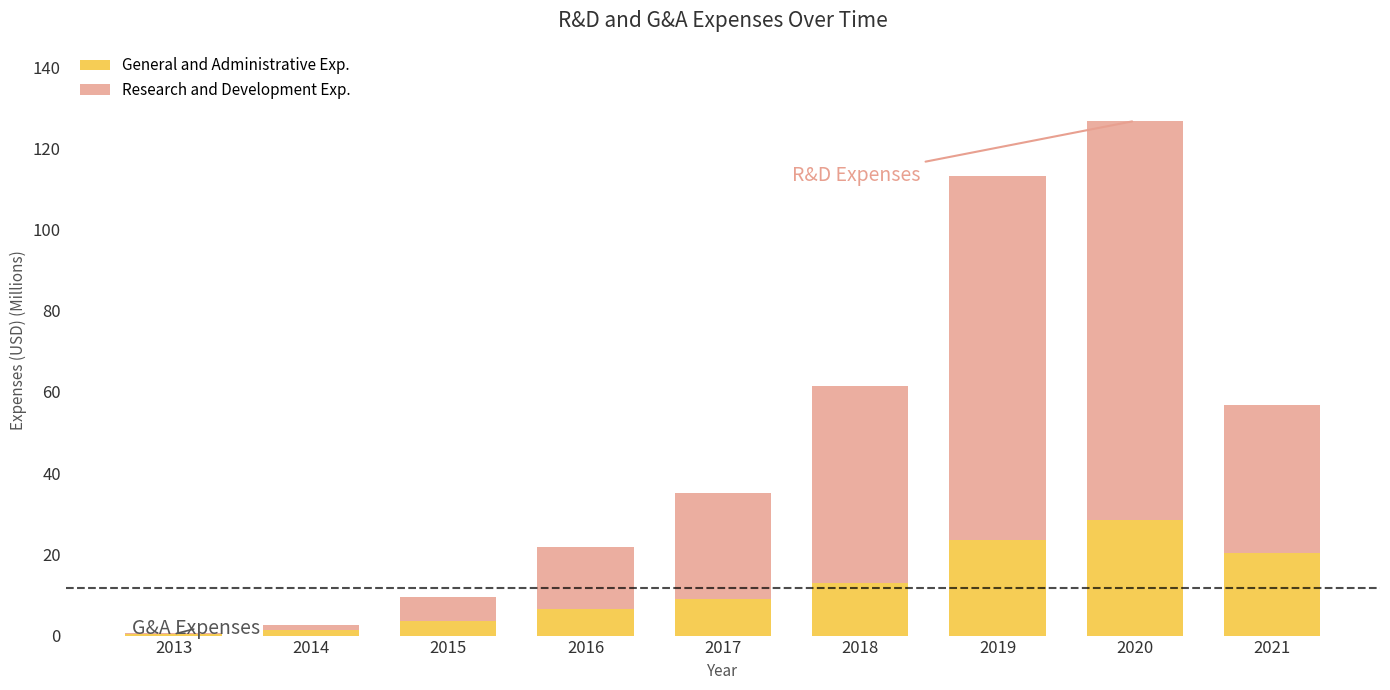

Reading left to right, transcribe the values for General and Administrative Exp..

2013=0.3	2014=1.4	2015=3.6	2016=6.5	2017=9.0	2018=13.0	2019=23.6	2020=28.5	2021=20.4